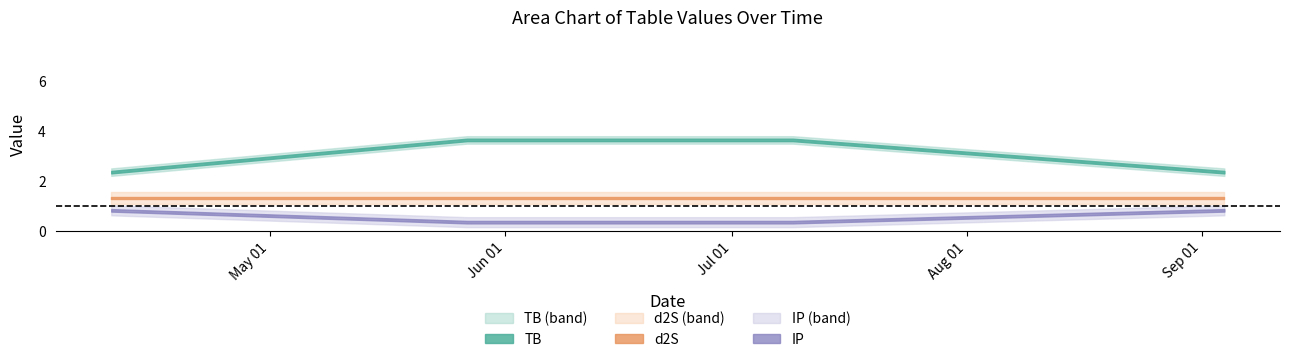

True or false: sum has more than 0 points higher than both neighbors.

False